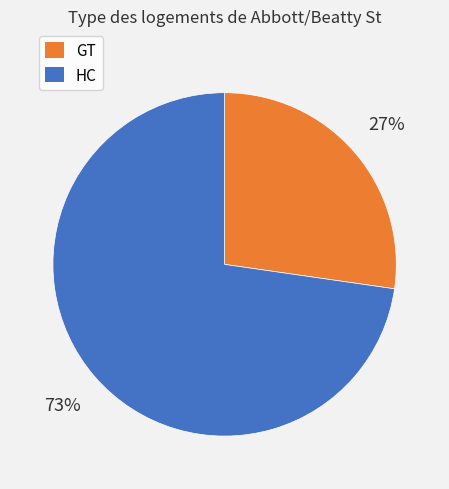

Combined, do GT and HC account for over 50%?

Yes